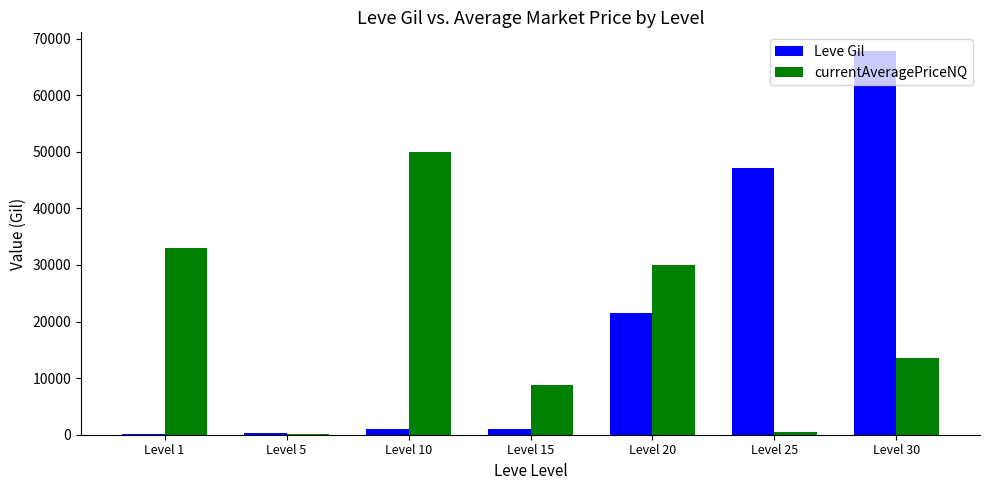

True or false: currentAveragePriceNQ has a value of 8833.3 at Level 15.

True